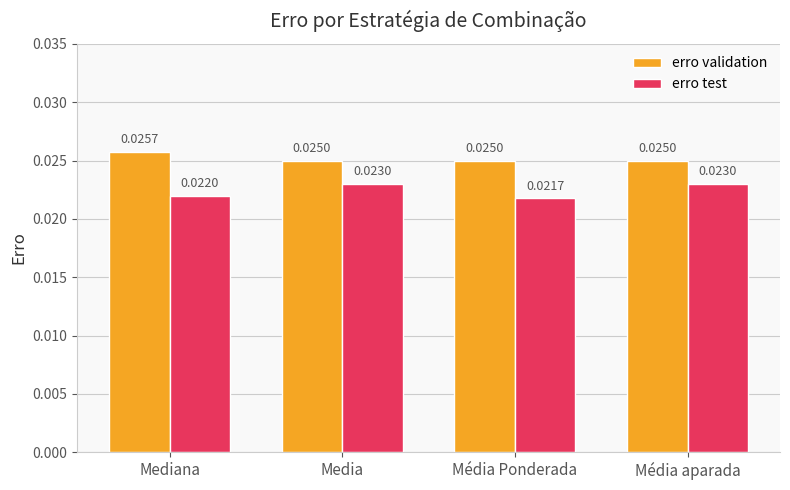

Which series has the largest total across all categories?

erro validation